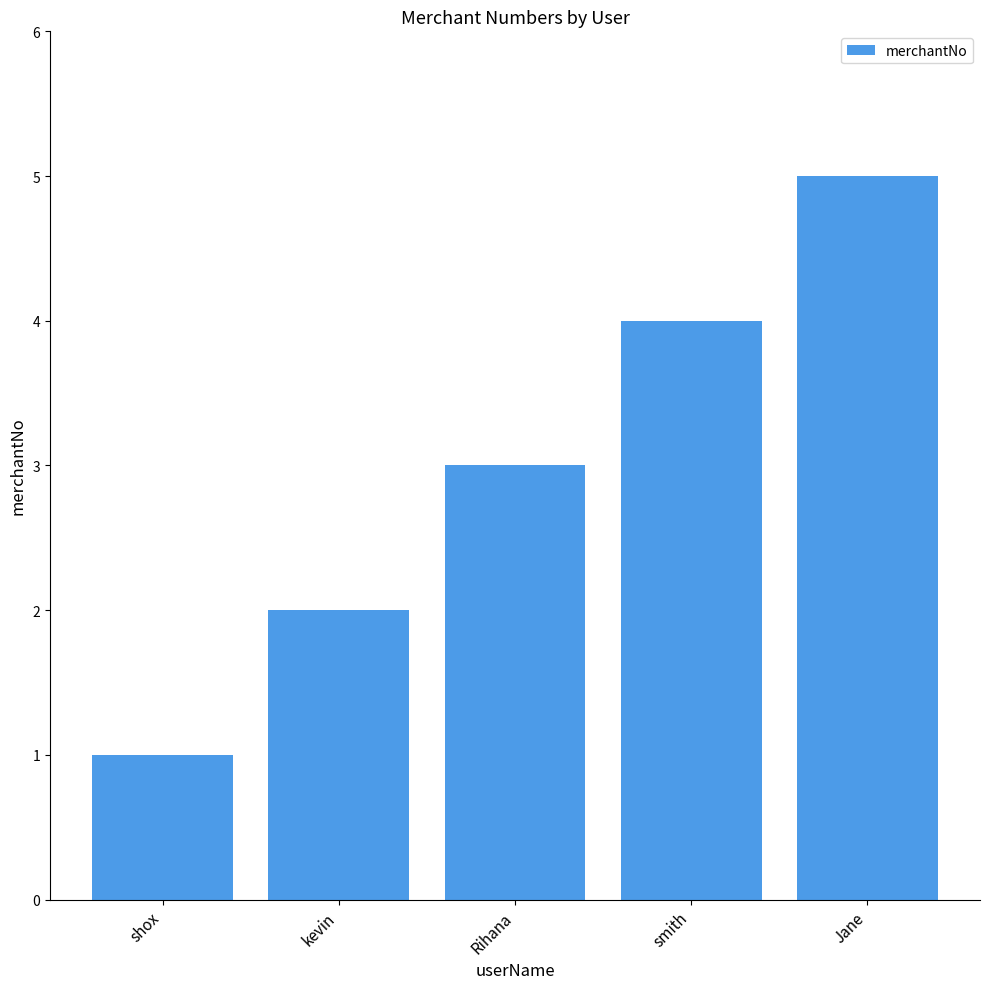

How many bars are there in total?

5